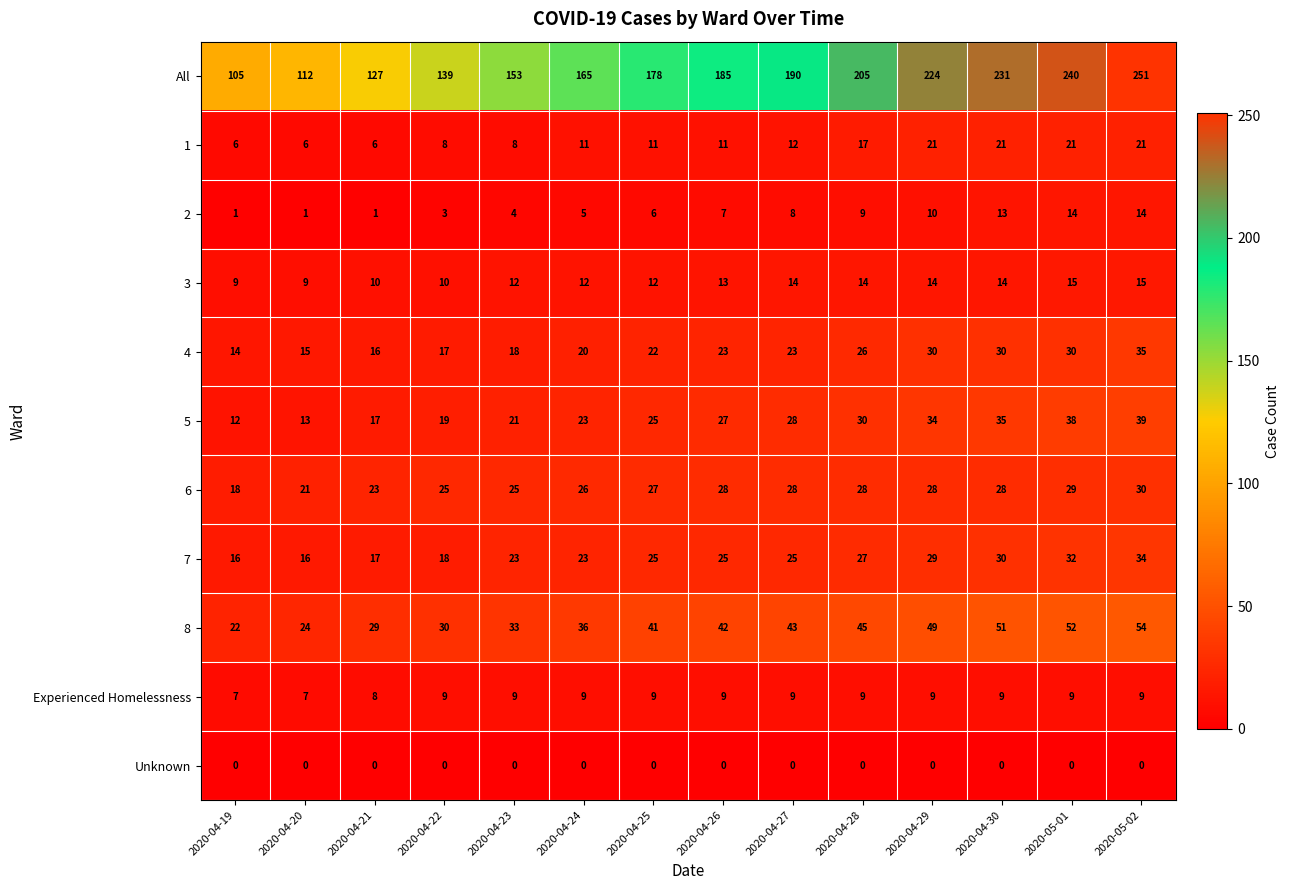

At how many categories does at least one series exceed 182?

7